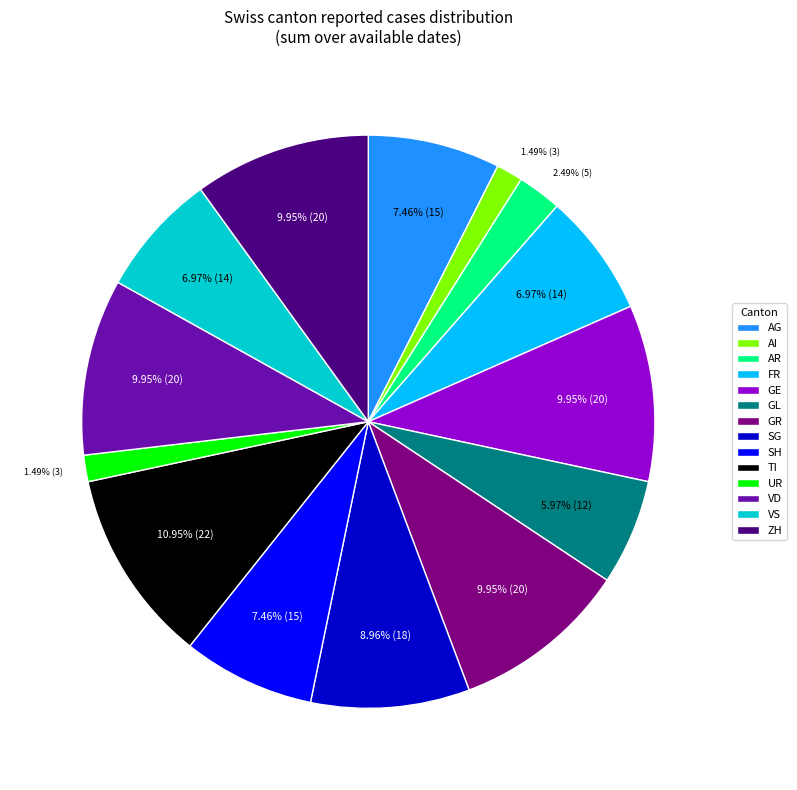

What is the largest slice in the pie chart?

TI